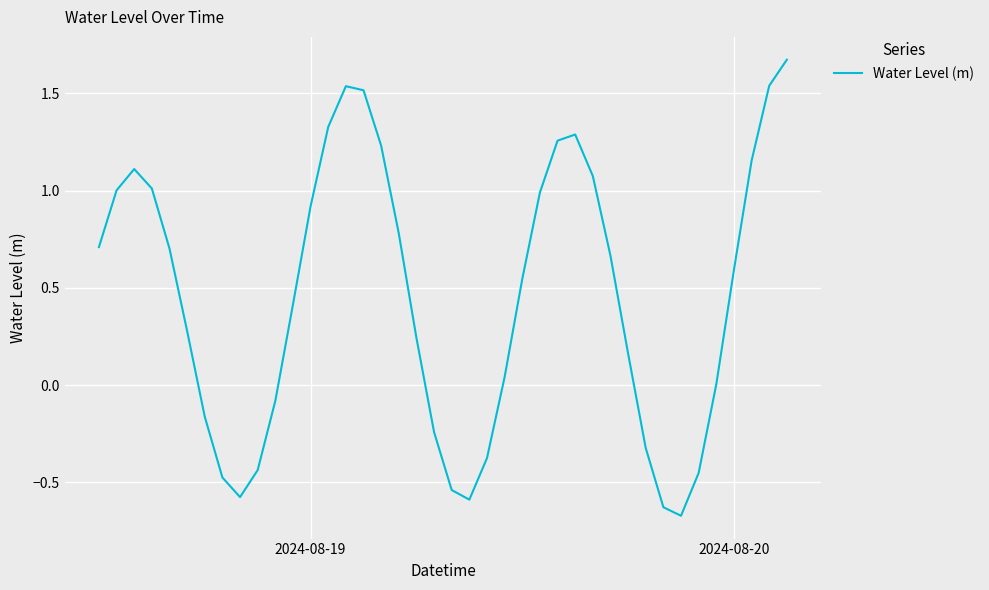

What is the difference between the maximum and minimum values?

2.3